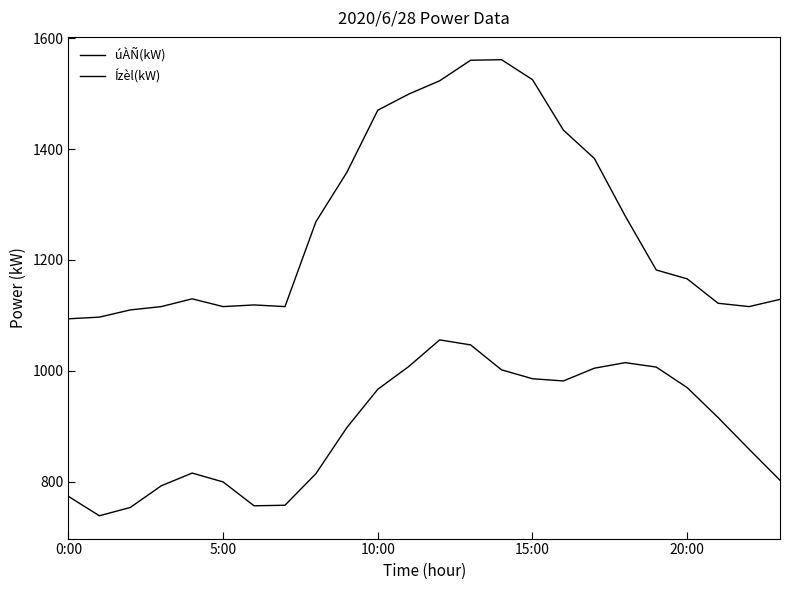

At which category is the sum across all series the highest?

13